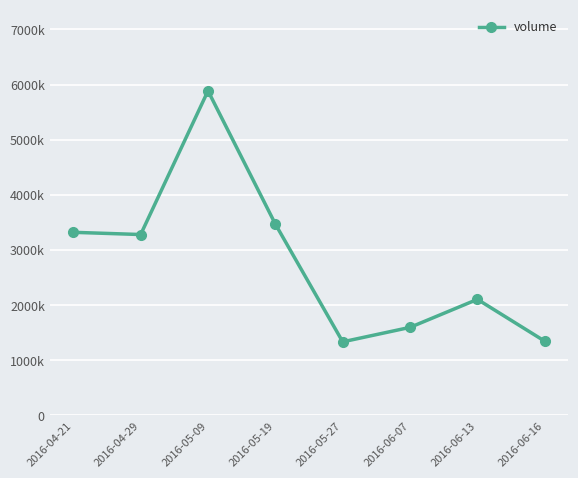

What position from the right is 2016-05-27?

4